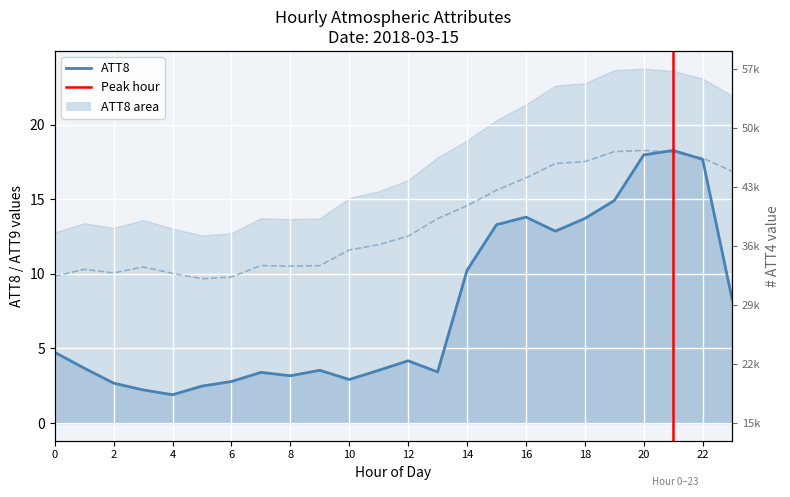

What is the value of the ATT8 point at the 23rd from the left?

17.7